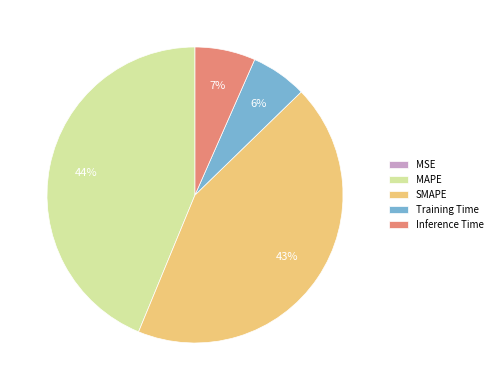

Is there any slice that represents more than half of the pie?

No